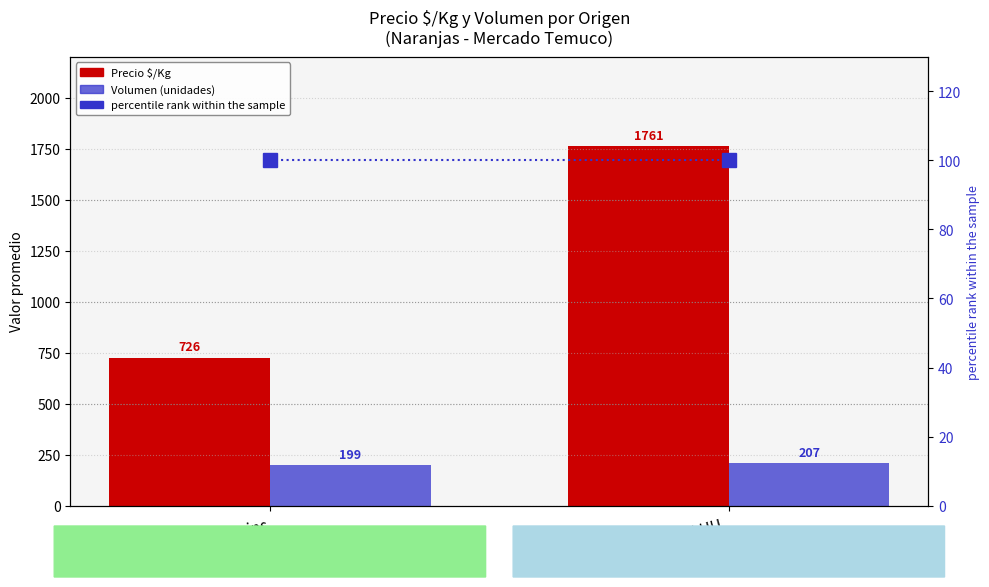

What is the value of the Precio $/Kg bar at the 2nd from the left?

1761